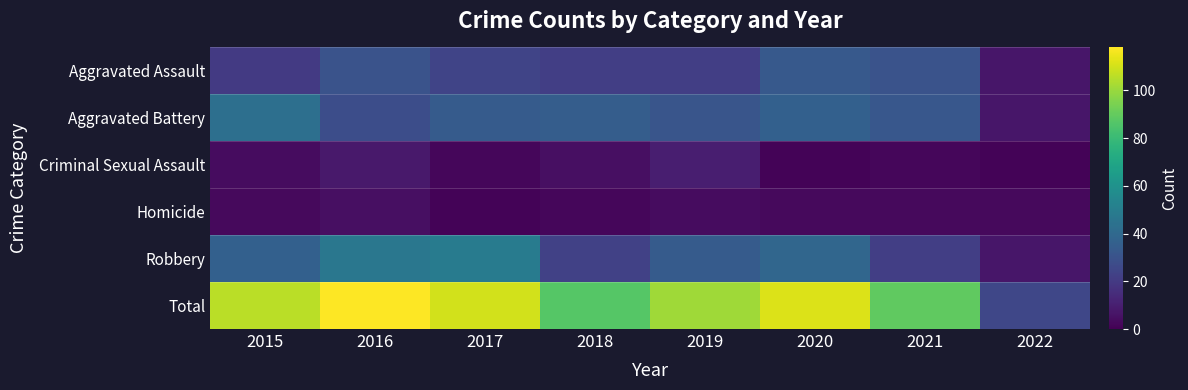

Count the number of categories in the chart.

8